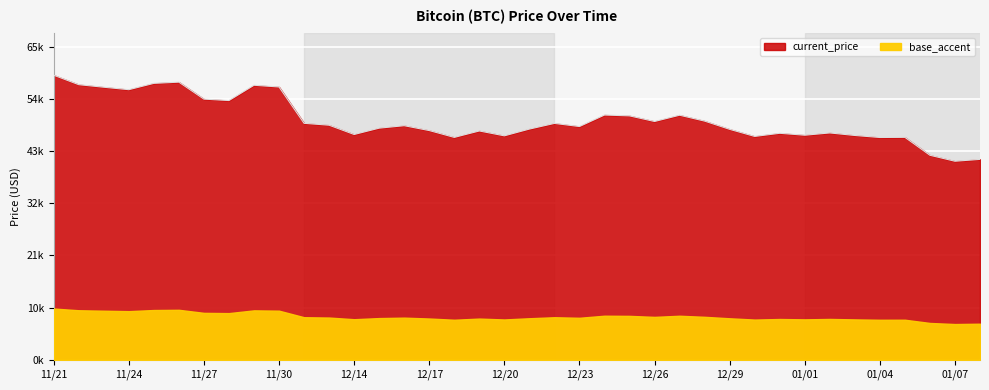

Reading left to right, list all the values displayed in this chart.

11/21=59441	11/22=57464	11/23=56930	11/24=56420	11/25=57739	11/26=57990	11/27=54445	11/28=54151	11/29=57340	11/30=56982	12/12=49393	12/13=48999	12/14=47061	12/15=48384	12/16=48895	12/17=47881	12/18=46452	12/19=47795	12/20=46779	12/21=48192	12/22=49373	12/23=48721	12/24=51123	12/25=50946	12/26=49776	12/27=51083	12/28=49855	12/29=48134	12/30=46655	12/31=47308	01/01=46908	01/02=47382	01/03=46854	01/04=46432	01/05=46466	01/06=42718	01/07=41471	01/08=41859